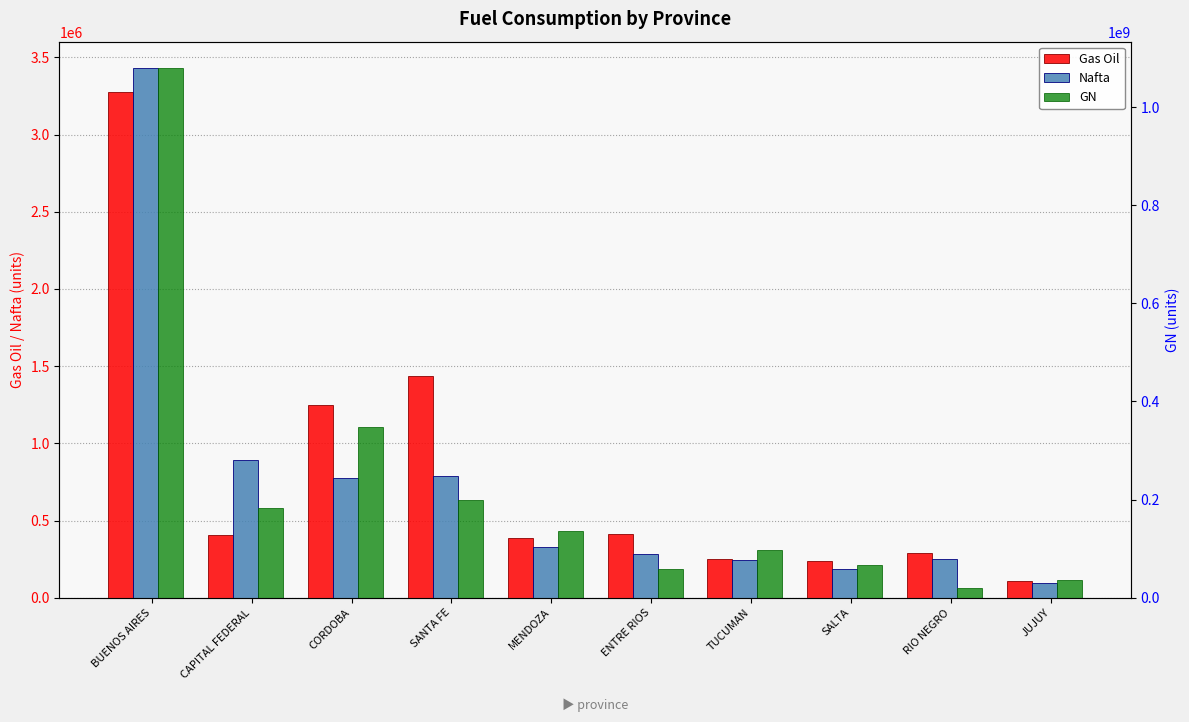

The value of Nafta at BUENOS AIRES is 5887081.4. True or false?

False